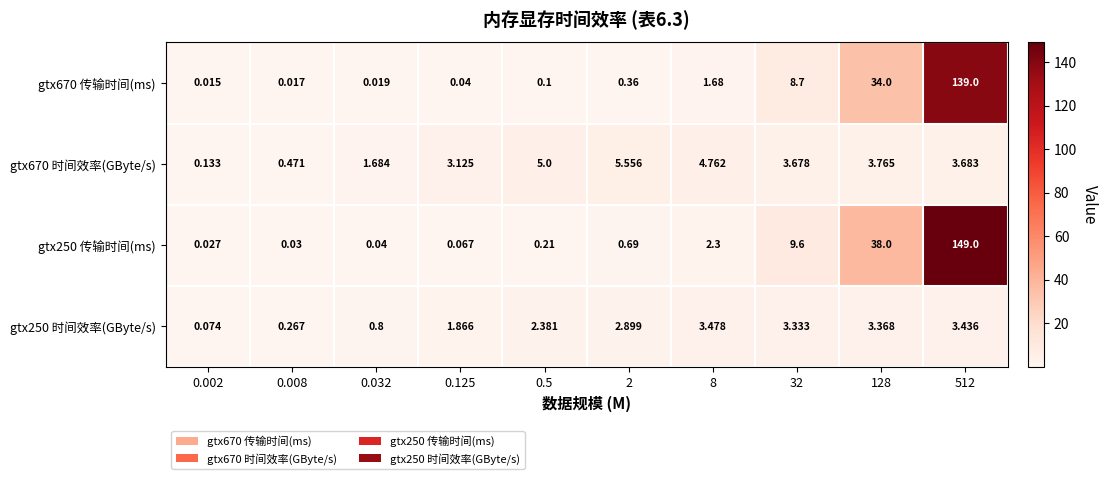

Is the value of gtx670 传输时间(ms) at 0.008 greater than the value of gtx670 时间效率(GByte/s) at 0.002?

No